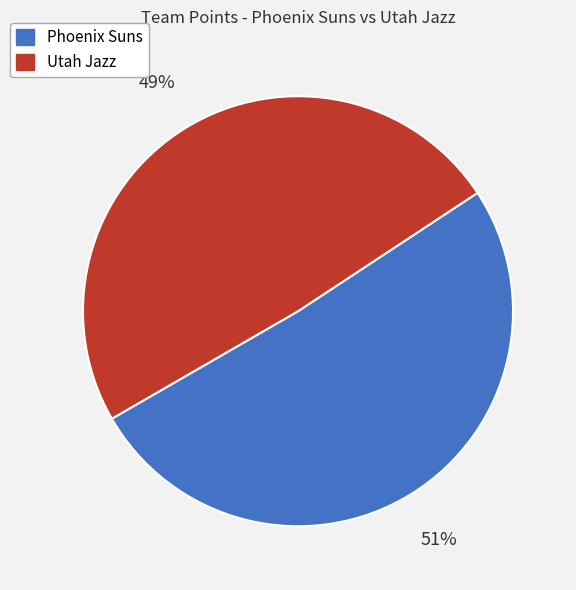

Combined, do Phoenix Suns and Utah Jazz account for over 50%?

Yes